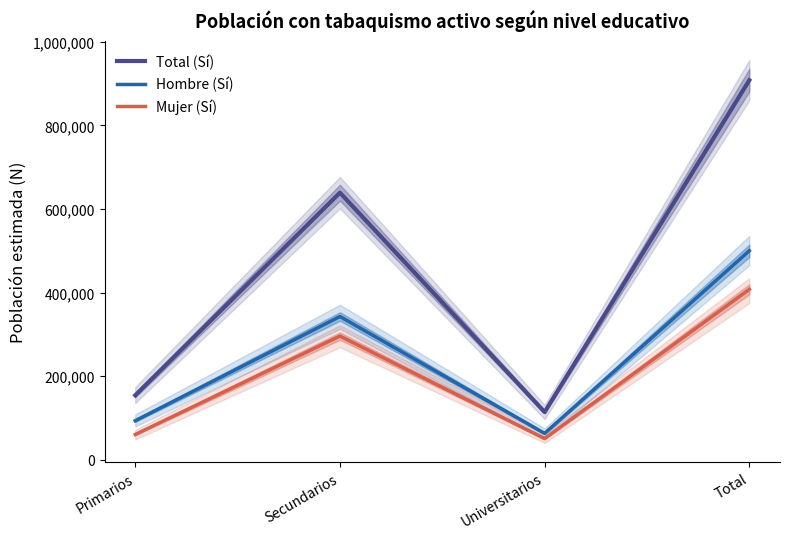

True or false: Hombre (Sí) and Total (Sí) cross at least once.

False